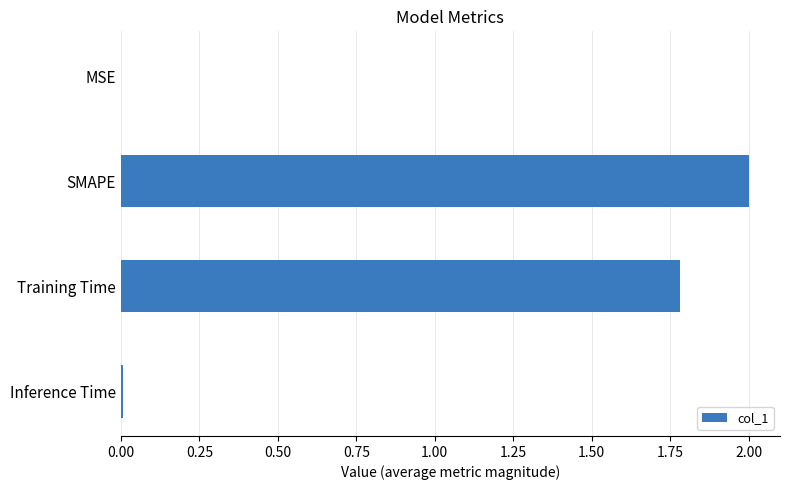

At which label is the value closest to 1?

Training Time